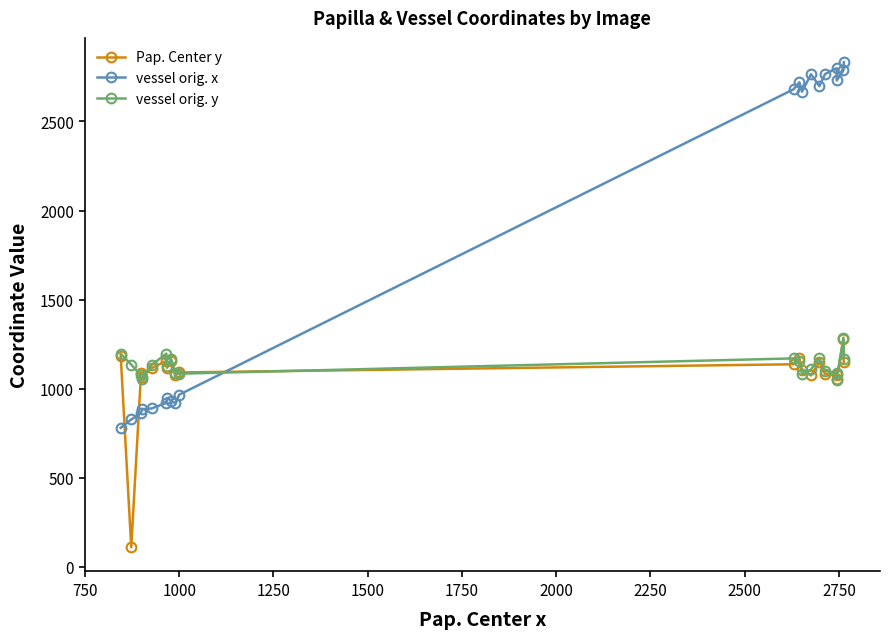

Reading left to right, extract all data points from this chart.

Pap. Center y: 1186	110	1087	1067	1115	1156	1117	1157	1075	1091	1137	1170	1107	1074	1150	1082	1076	1055	1279	1149
vessel orig. x: 780	827	865	885	889	920	948	933	917	966	2681	2720	2667	2765	2698	2766	2799	2730	2787	2833
vessel orig. y: 1196	1135	1074	1057	1133	1197	1125	1166	1087	1084	1170	1155	1080	1108	1172	1099	1088	1051	1287	1167